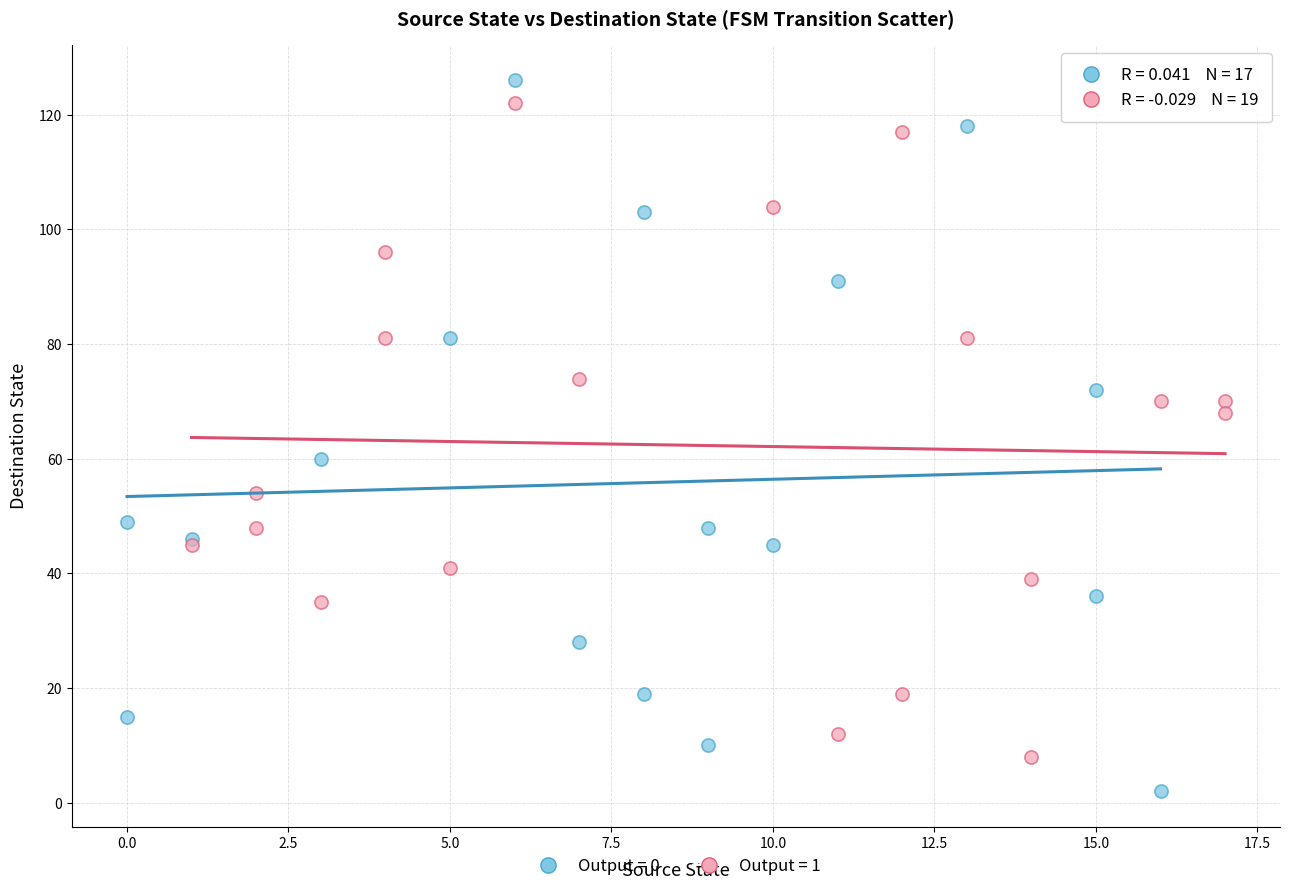

Which series contains the highest Y value?

Output = 0